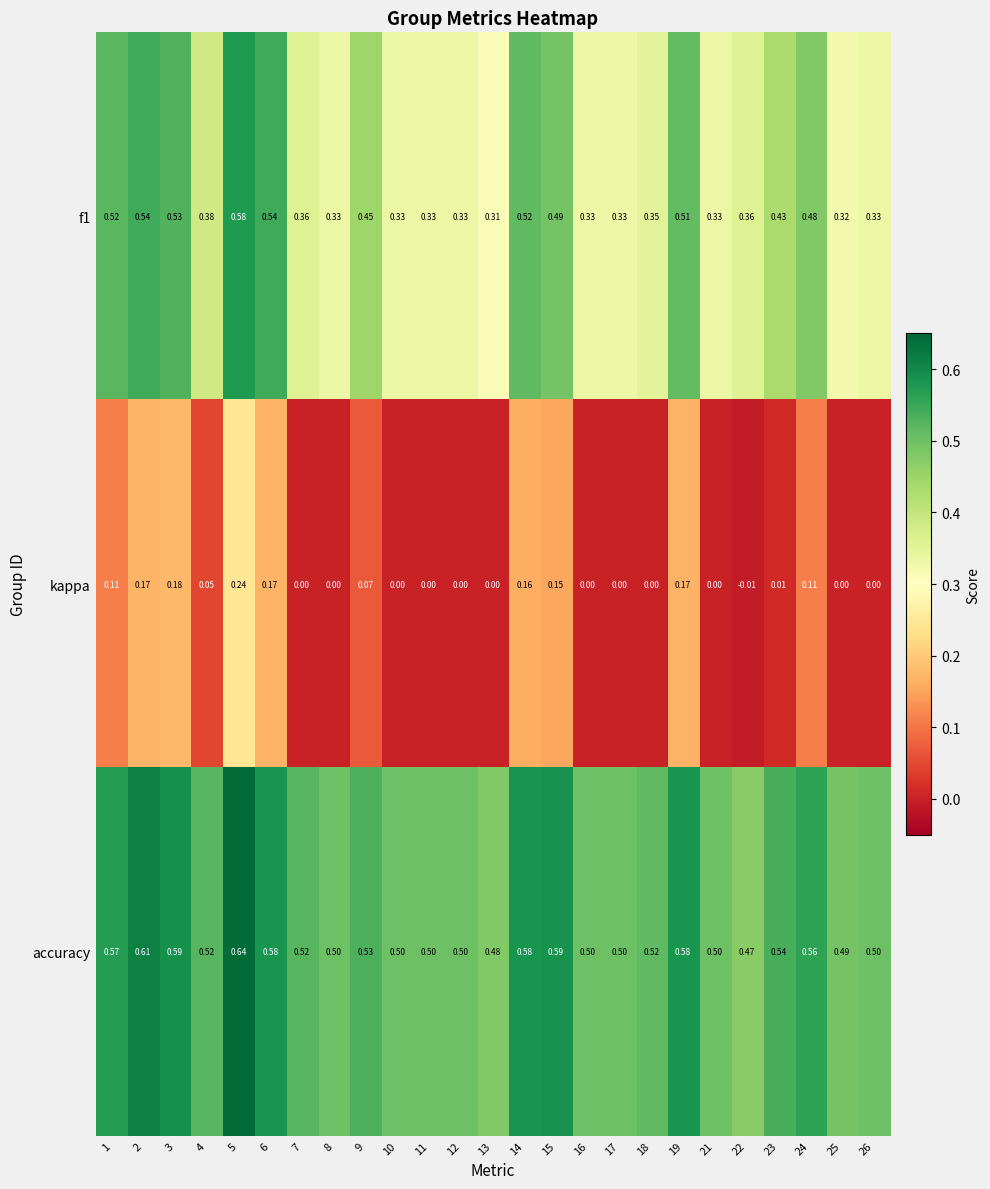

Is the value of accuracy at 12 greater than the value of kappa at 23?

Yes